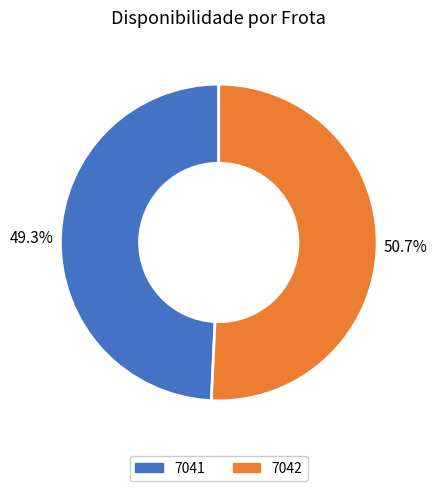

True or false: 7041 accounts for 59% of the total.

False